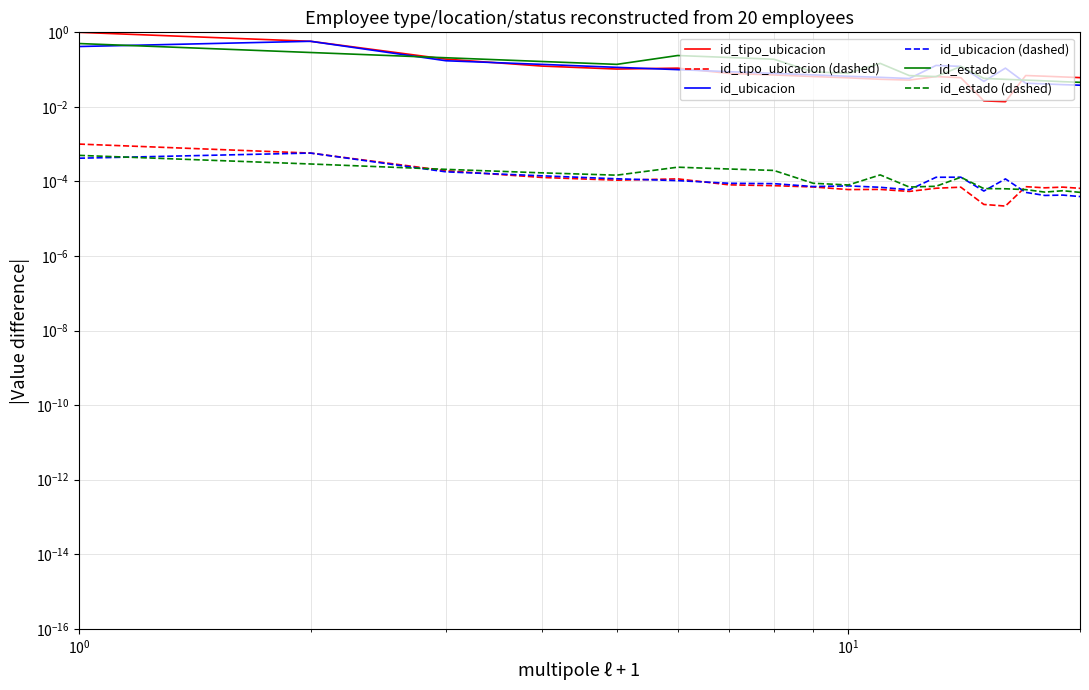

Reading left to right, extract all data points from this chart.

id_tipo_ubicacion: 1.0	0.6	0.2	0.1	0.1	0.1	0.1	0.1	0.1	0.1	0.1	0.1	0.1	0.1	0.0	0.0	0.1	0.1	0.1	0.1
id_tipo_ubicacion (dashed): 0.0	0.0	0.0	0.0	0.0	0.0	0.0	0.0	0.0	0.0	0.0	0.0	0.0	0.0	0.0	0.0	0.0	0.0	0.0	0.0
id_ubicacion: 0.4	0.6	0.2	0.1	0.1	0.1	0.1	0.1	0.1	0.1	0.1	0.1	0.1	0.1	0.0	0.1	0.0	0.0	0.0	0.0
id_ubicacion (dashed): 0.0	0.0	0.0	0.0	0.0	0.0	0.0	0.0	0.0	0.0	0.0	0.0	0.0	0.0	0.0	0.0	0.0	0.0	0.0	0.0
id_estado: 0.5	0.3	0.2	0.2	0.1	0.2	0.2	0.2	0.1	0.1	0.1	0.1	0.1	0.1	0.1	0.1	0.1	0.0	0.0	0.0
id_estado (dashed): 0.0	0.0	0.0	0.0	0.0	0.0	0.0	0.0	0.0	0.0	0.0	0.0	0.0	0.0	0.0	0.0	0.0	0.0	0.0	0.0